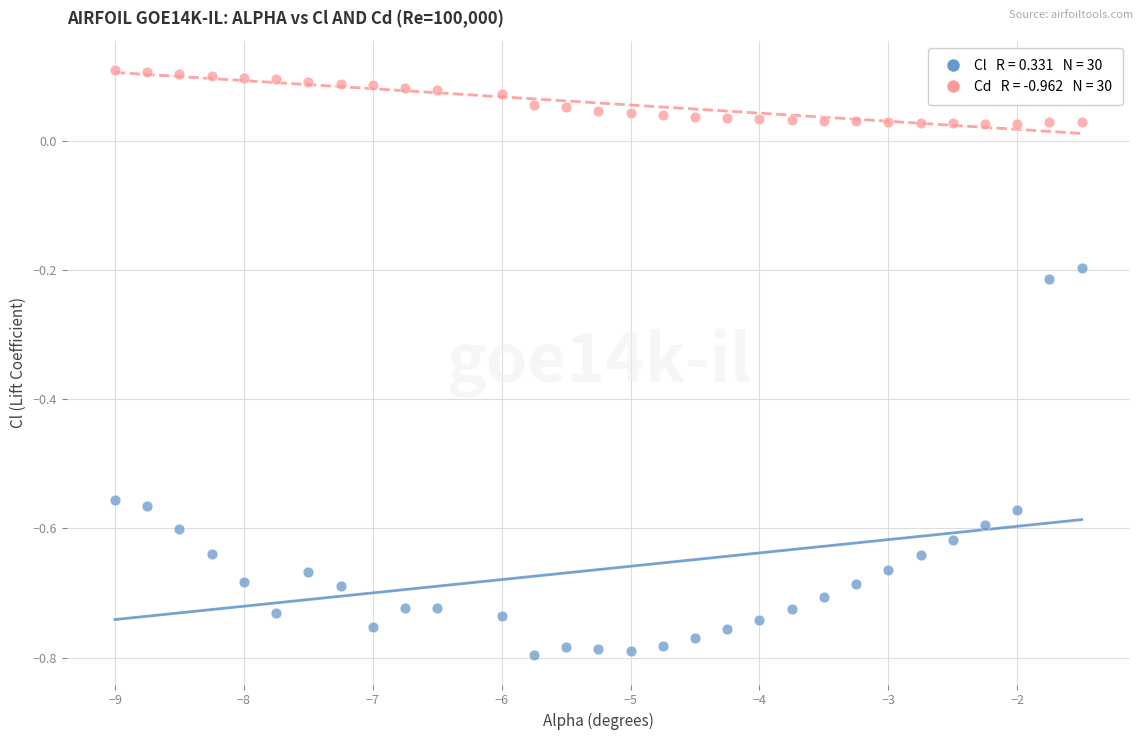

Across all data points, what is the range of X values (max minus min)?

7.5